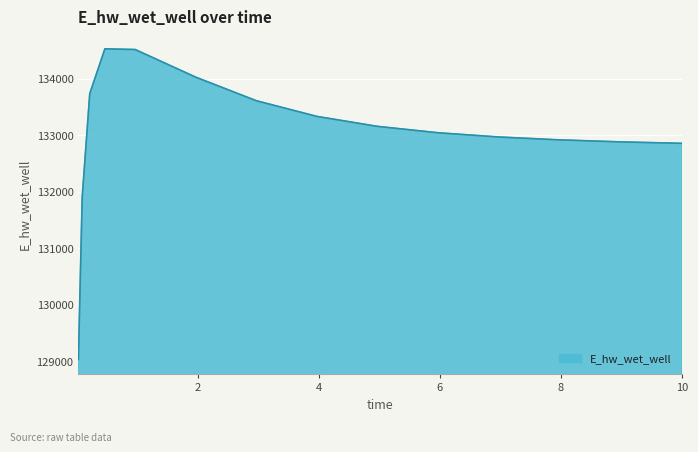

What is the minimum value shown in the chart?

129032.5